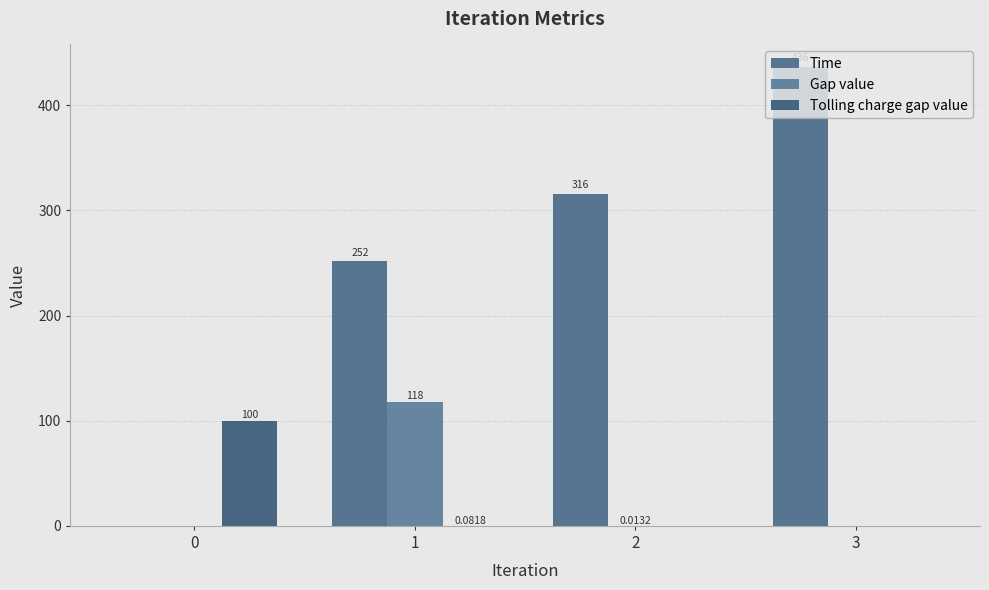

What is the difference between the Tolling charge gap value values at 1 and 3?

0.1